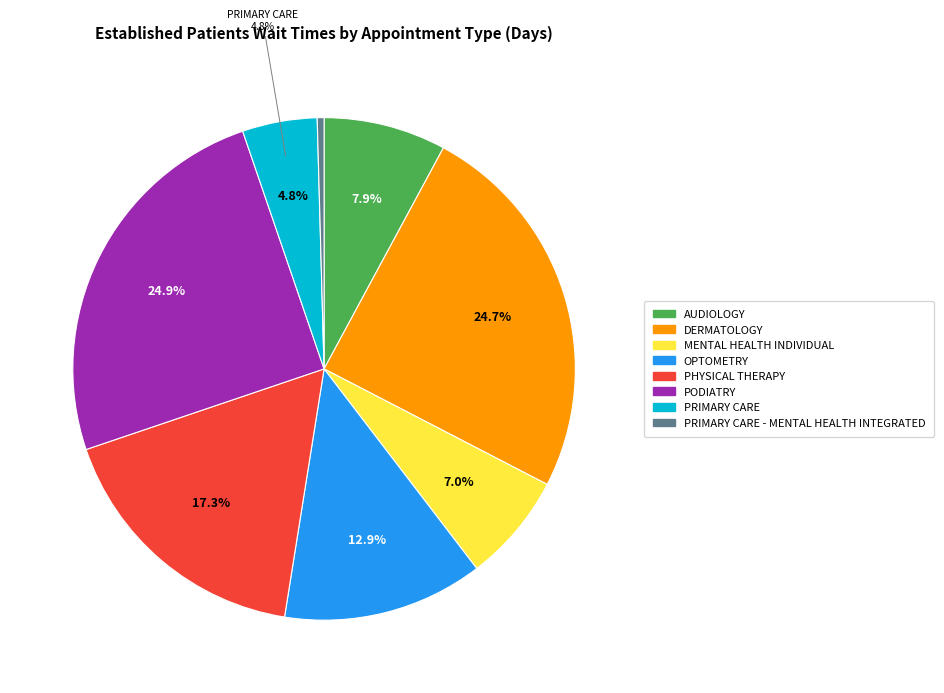

To the nearest percent, what is the average slice percentage?

12%